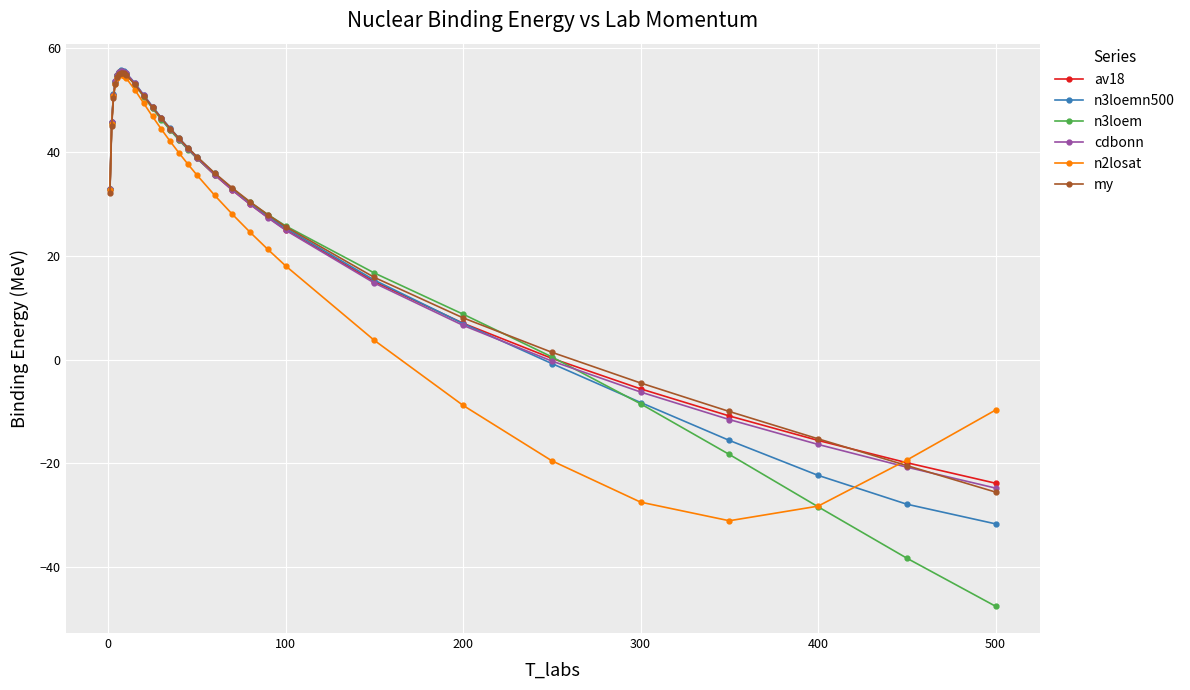

What is the highest value of the my series?

55.3